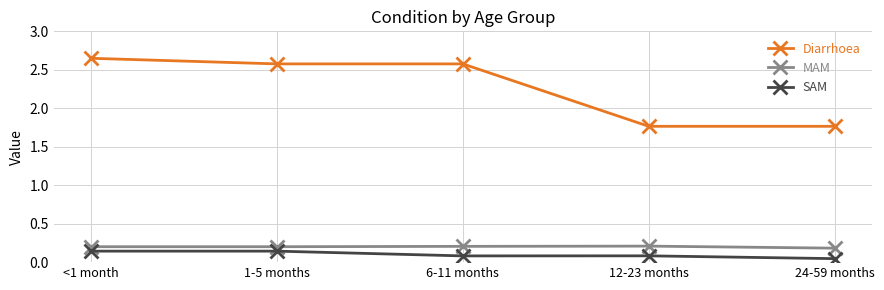

Is it true that Diarrhoea equals 2.6 at 1-5 months?

True